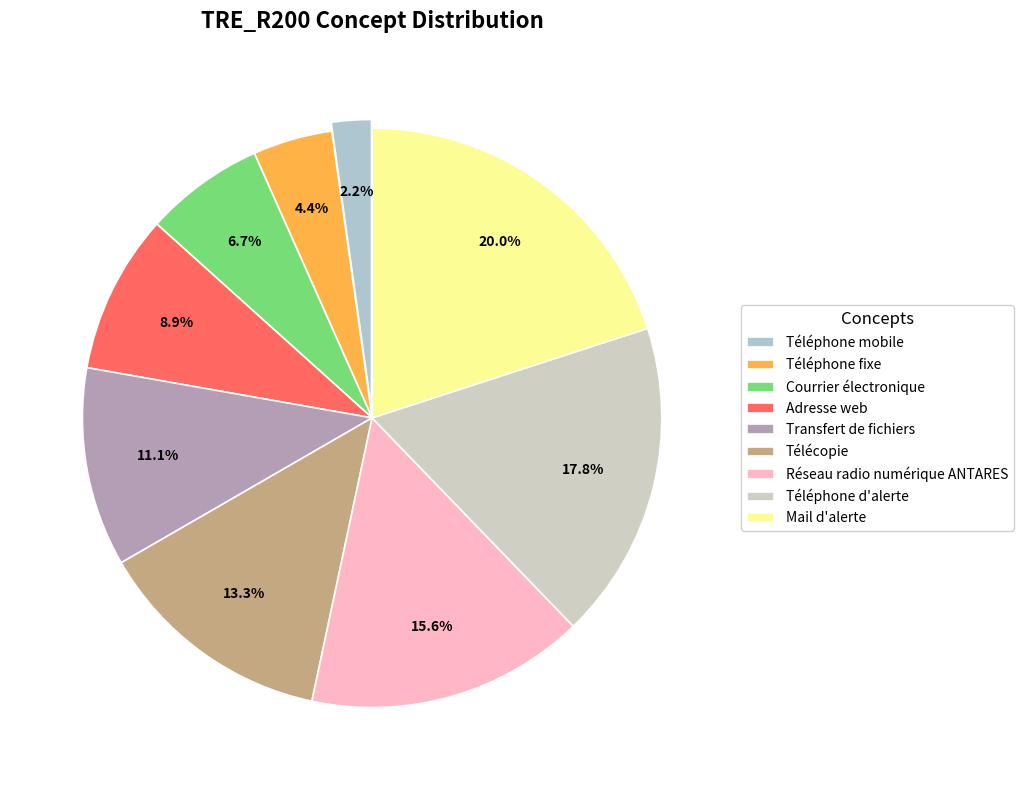

Which category has the smallest portion of the pie?

Téléphone mobile